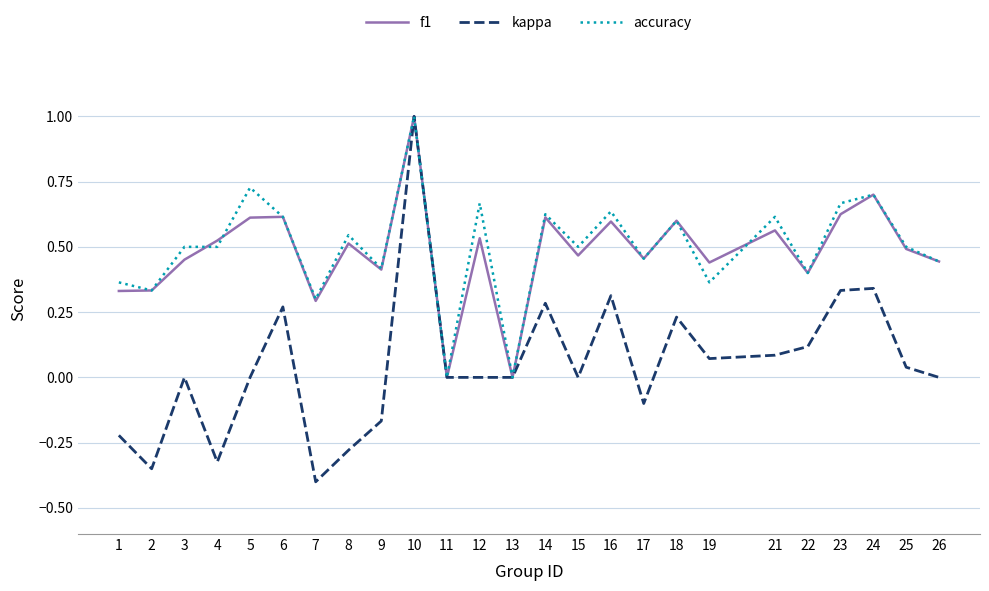

Is the value of kappa at 4 greater than the value of f1 at 24?

No